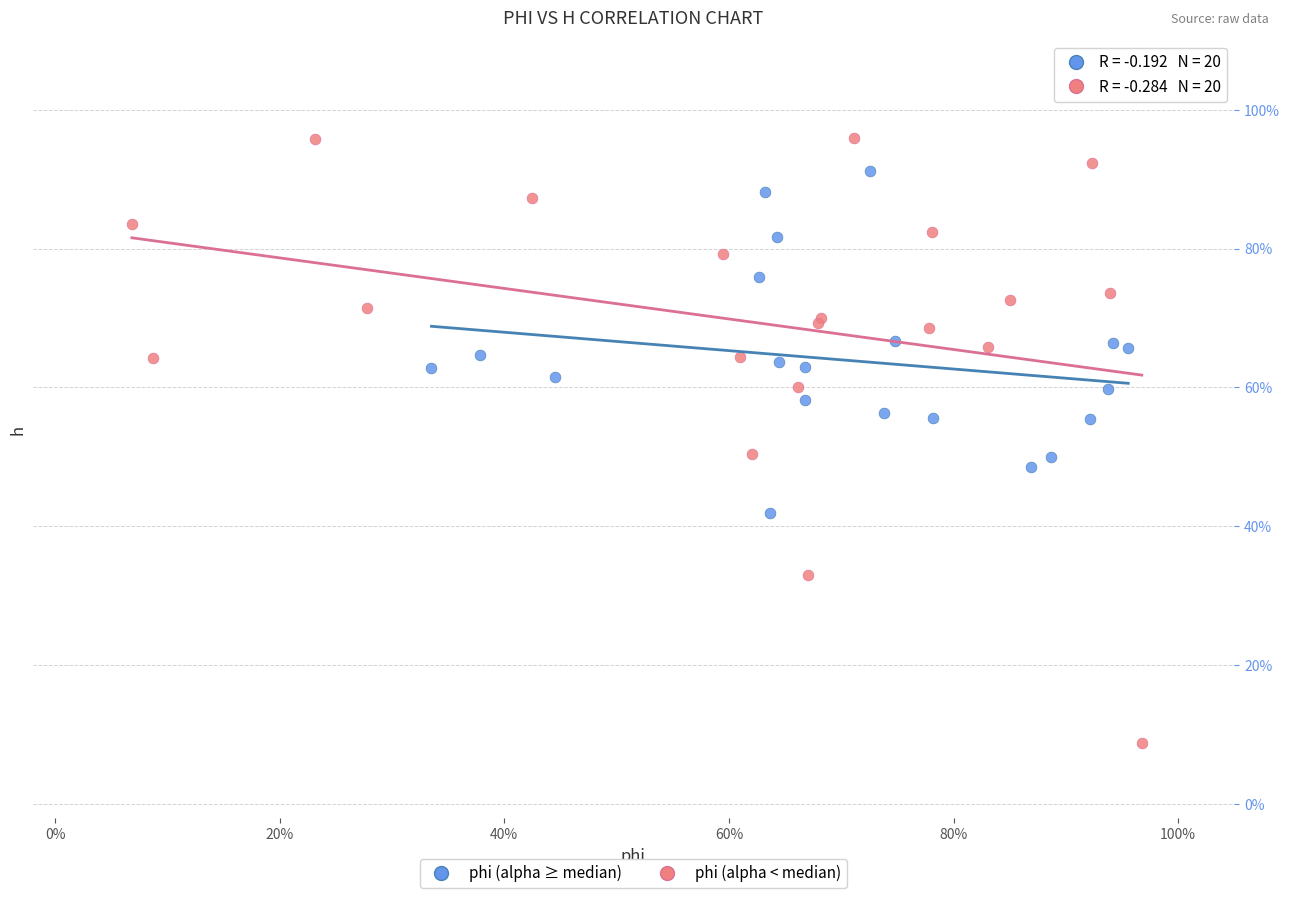

Which series contains the lowest Y value?

phi (alpha < median)